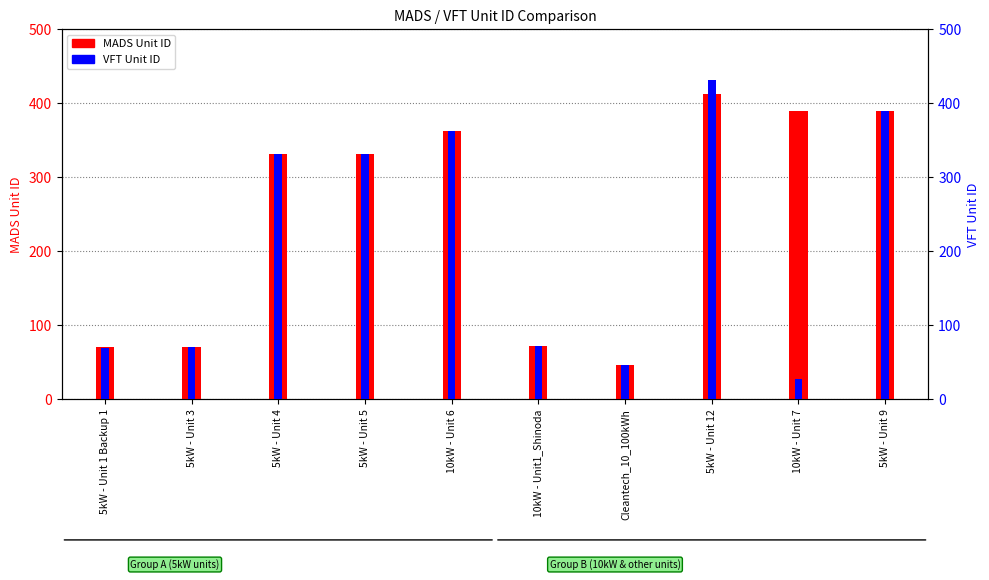

Is the value of MADS at 10kW - Unit 7 greater than the value of VFT at 5kW - Unit 5?

Yes